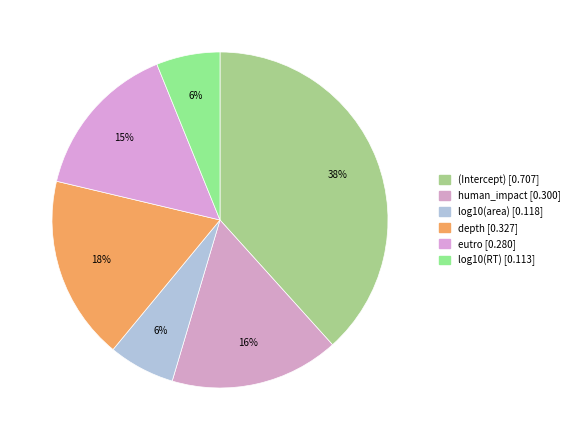

Does any single category account for the majority?

No